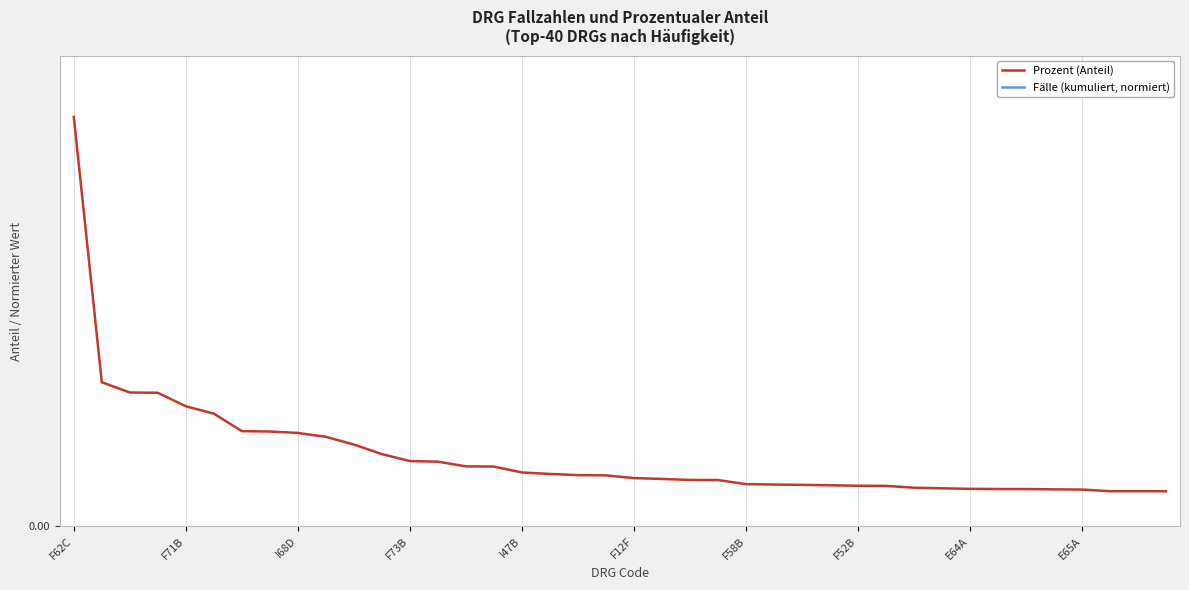

What is the value of the Fälle (kumuliert, normiert) point at the 12th from the left?

0.2